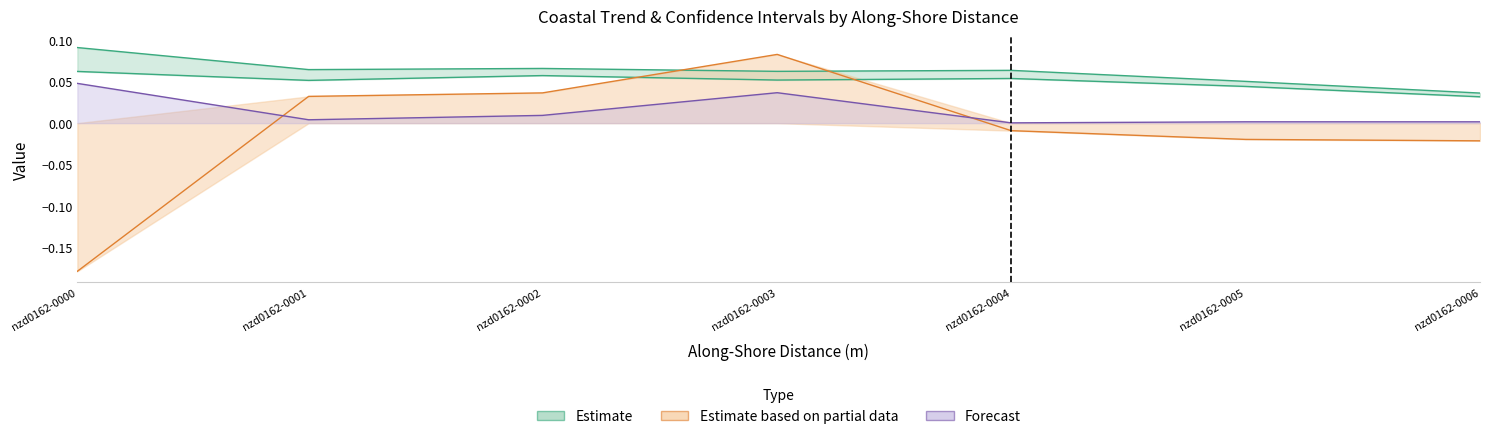

The value of cil at nzd0162-0005 is 0.0. True or false?

False